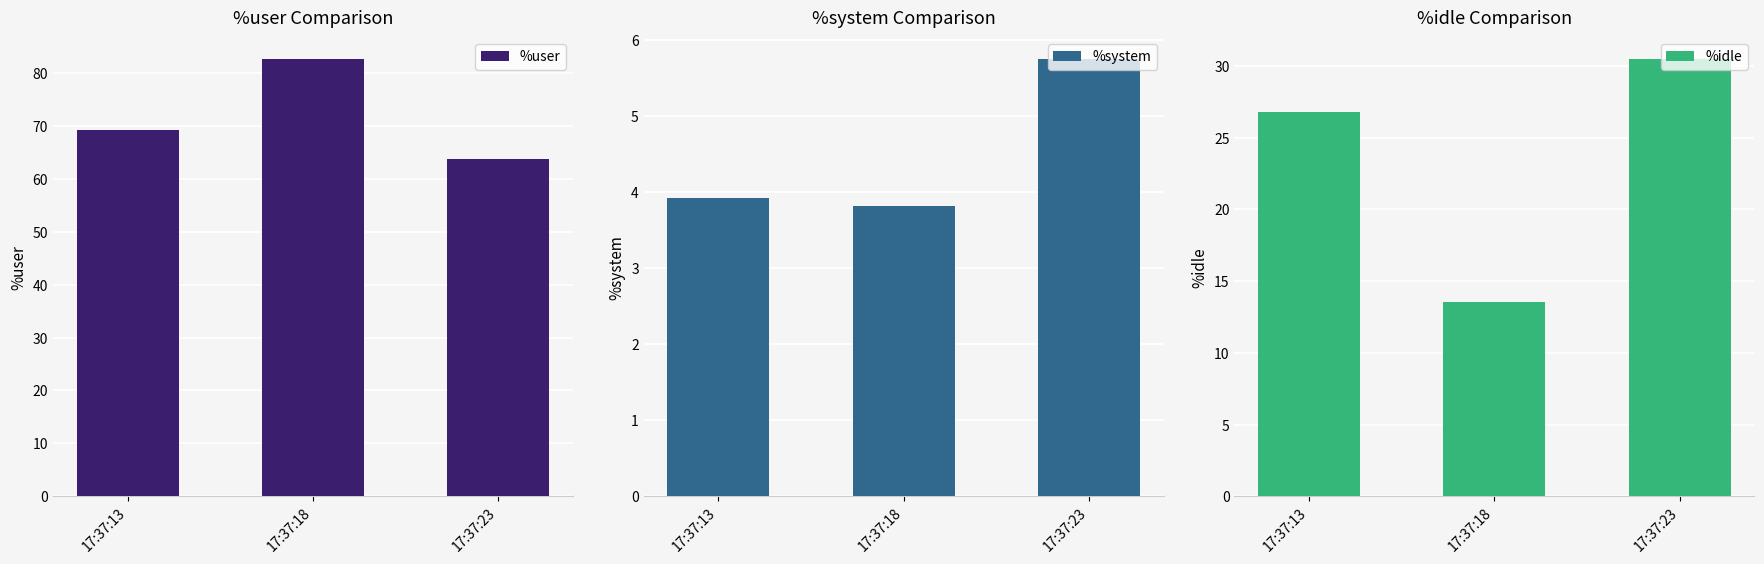

How many groups of bars are there?

3